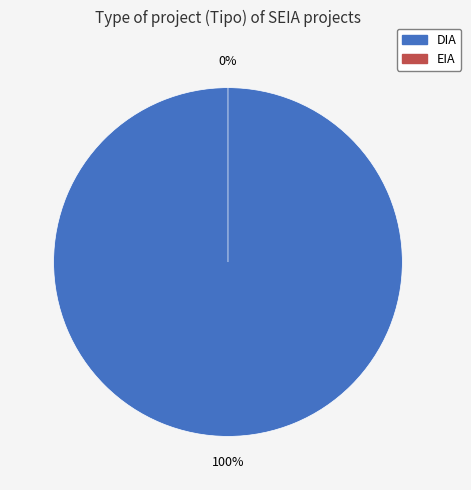

Rank the categories by value from highest to lowest.

DIA, EIA